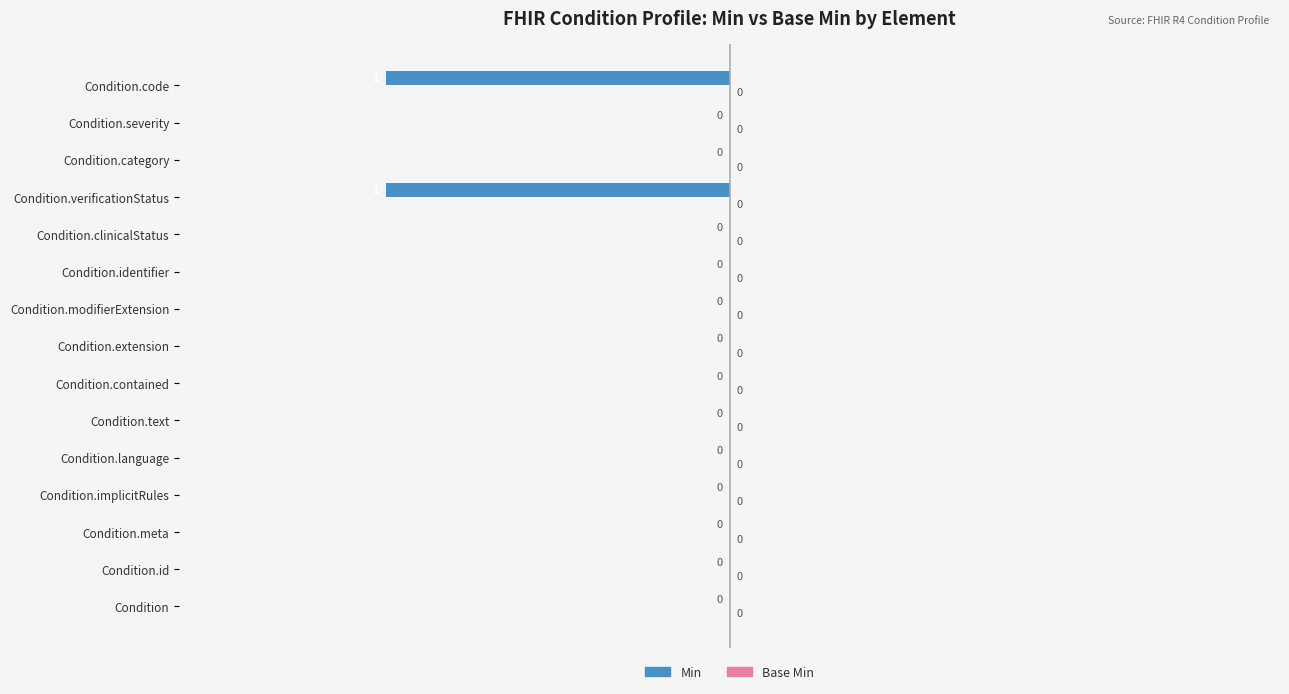

The value at Condition.language is 0. True or false?

True